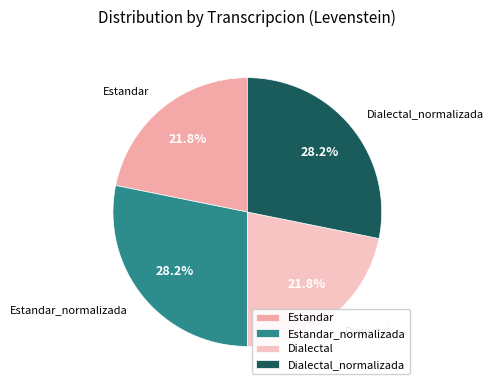

What portion of the pie excludes Dialectal_normalizada?

71.8%